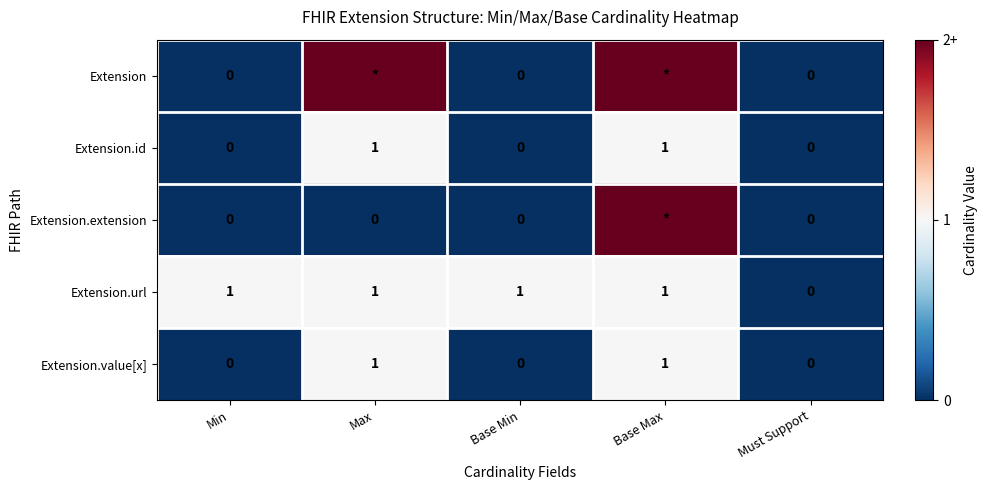

Is the value of Extension.id at Base Min greater than the value of Extension.url at Max?

No